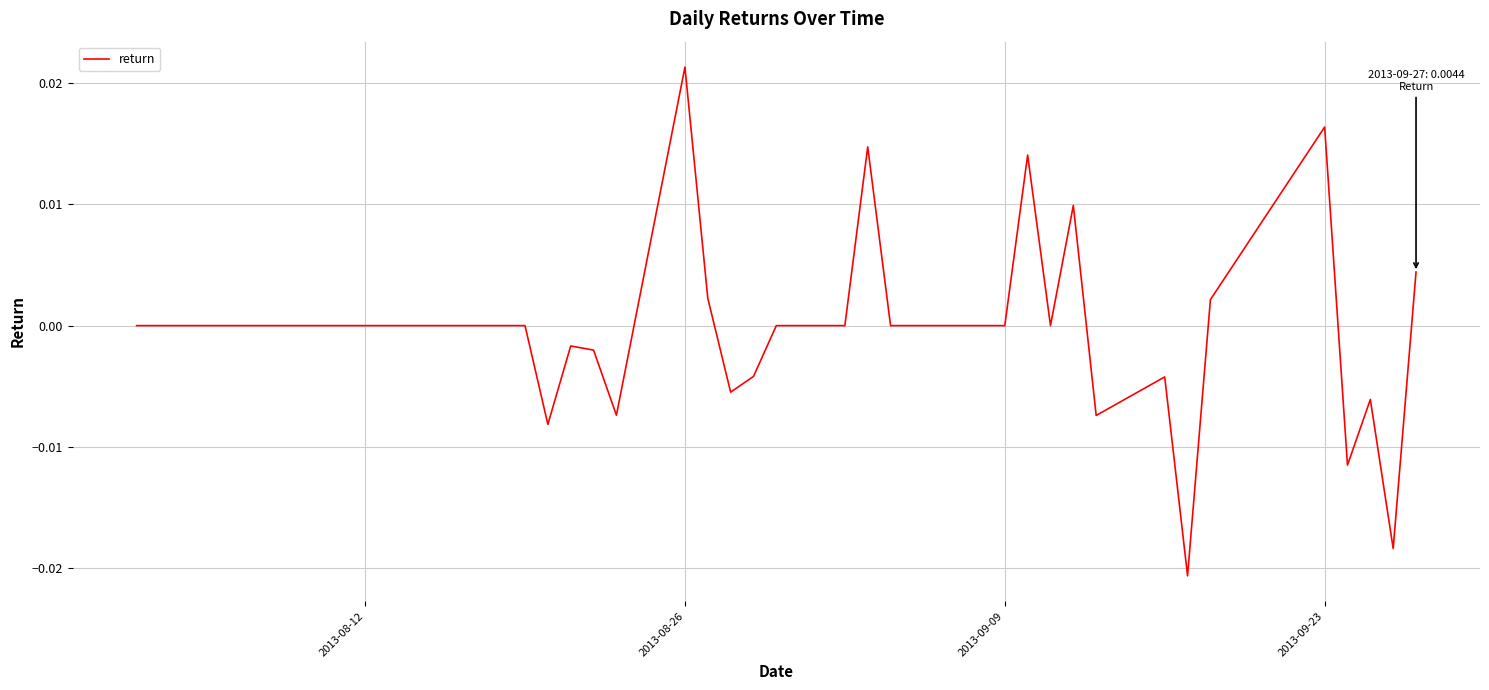

Which label corresponds to the largest value in the chart?

2013-08-26